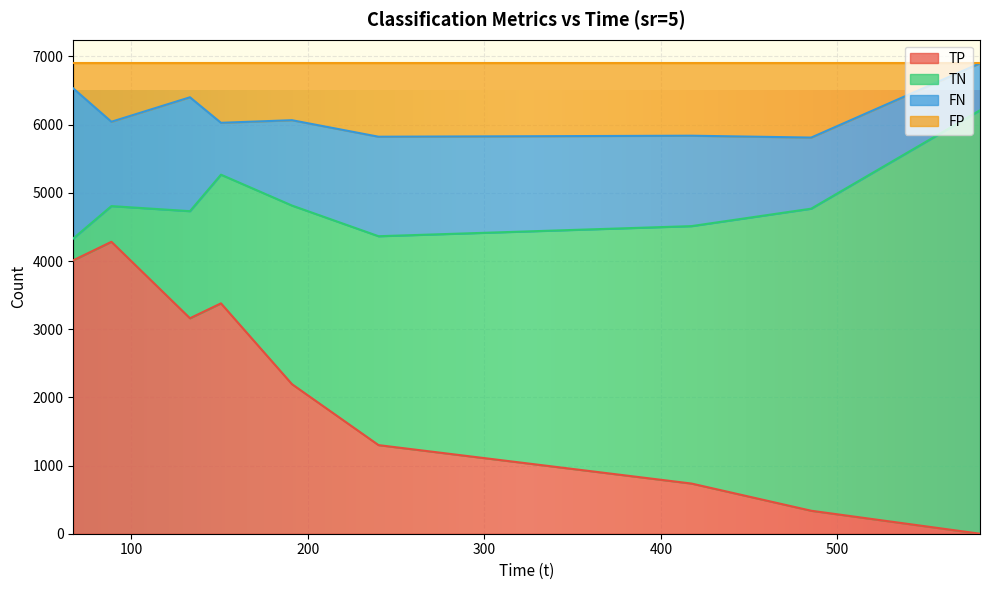

What is the label of the 7th point from the left?

417.38